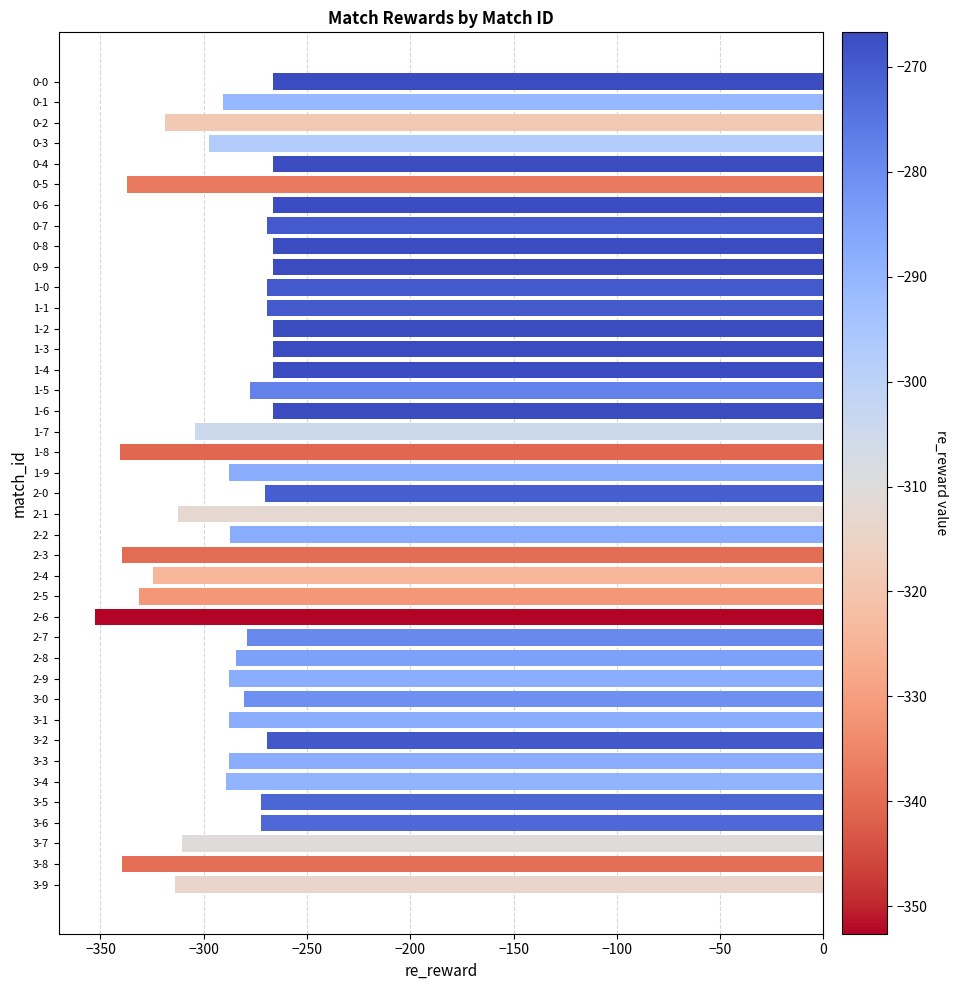

What is the change in value from 2-8 to 3-9?

-29.5